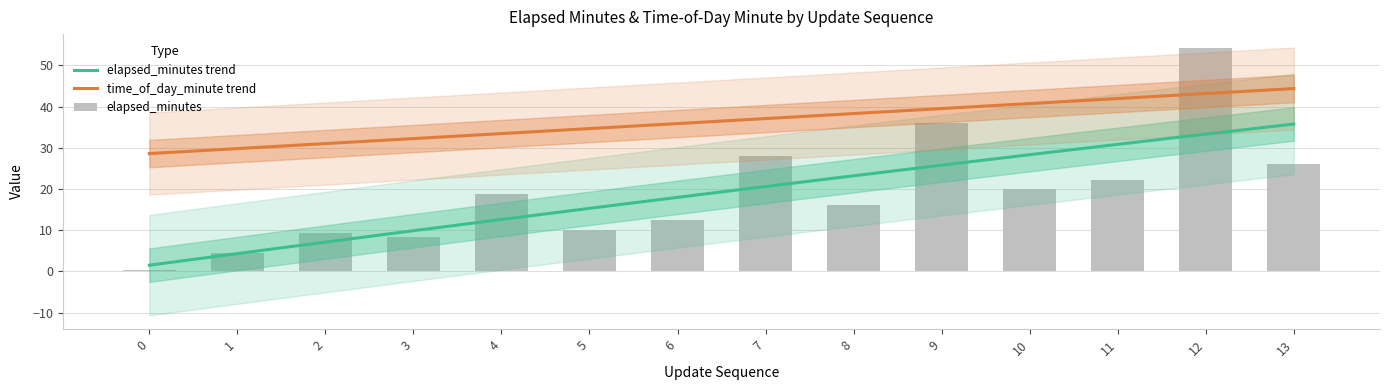

Which category has the highest value across all series?

12